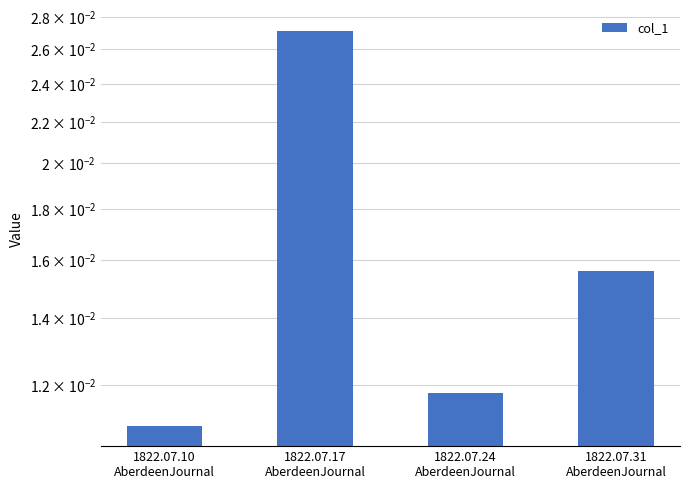

Is it true that the value at 1822.07.17
AberdeenJournal is 0.0?

True